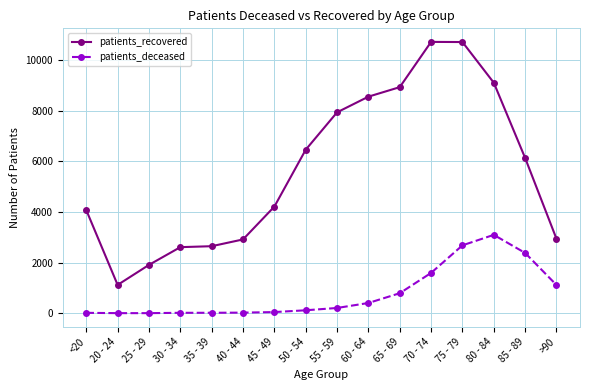

What is the spread (max minus min) of values at 85 - 89?

3751